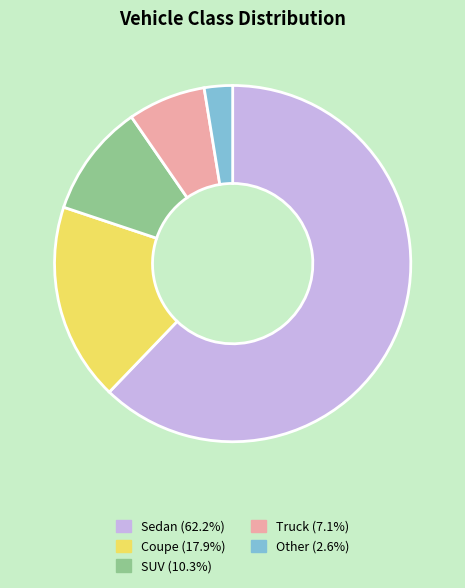

How many slices are in this pie chart?

5